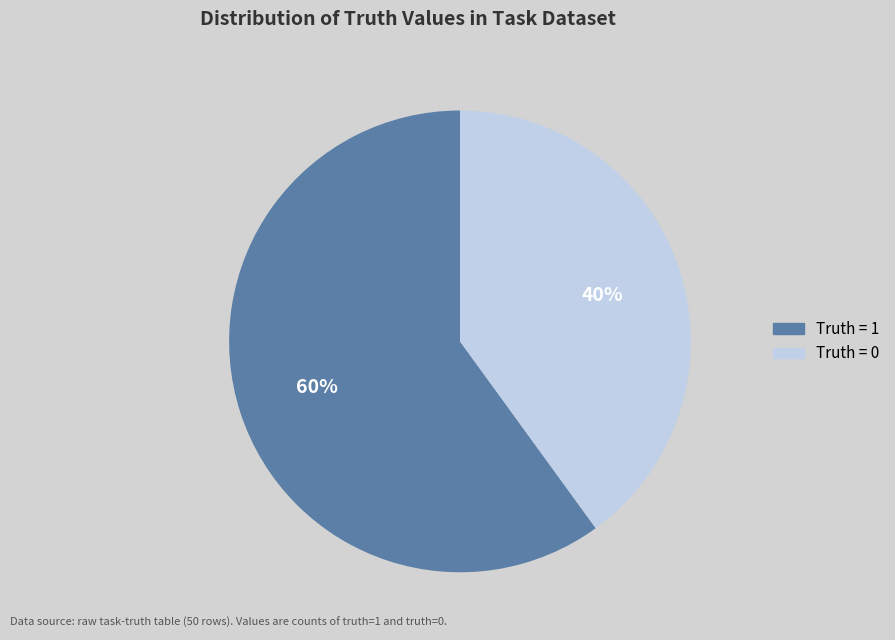

To the nearest percent, what portion does Truth = 0 represent?

40%